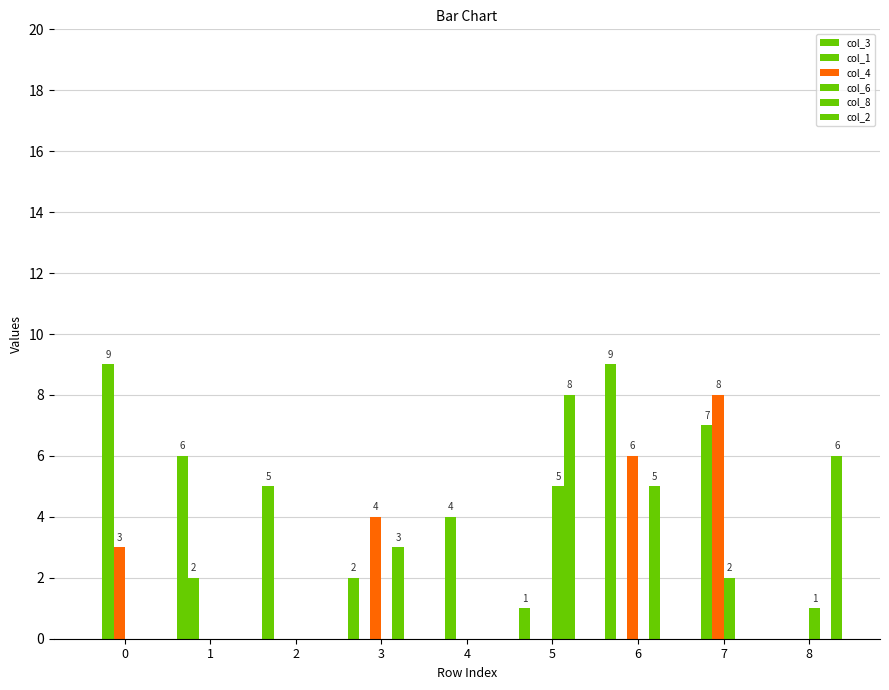

Does the chart contain stacked bars?

No